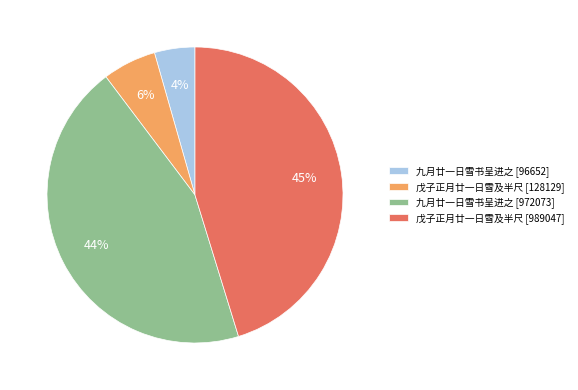

Is there a majority slice in this chart?

No